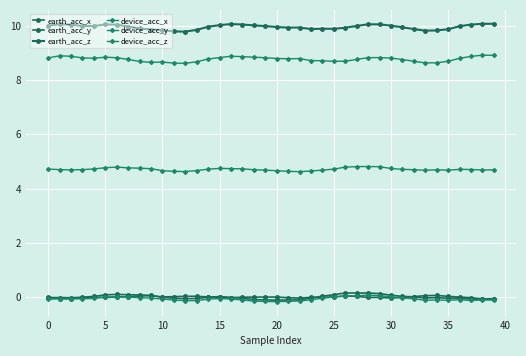

How many series are shown in this chart?

6